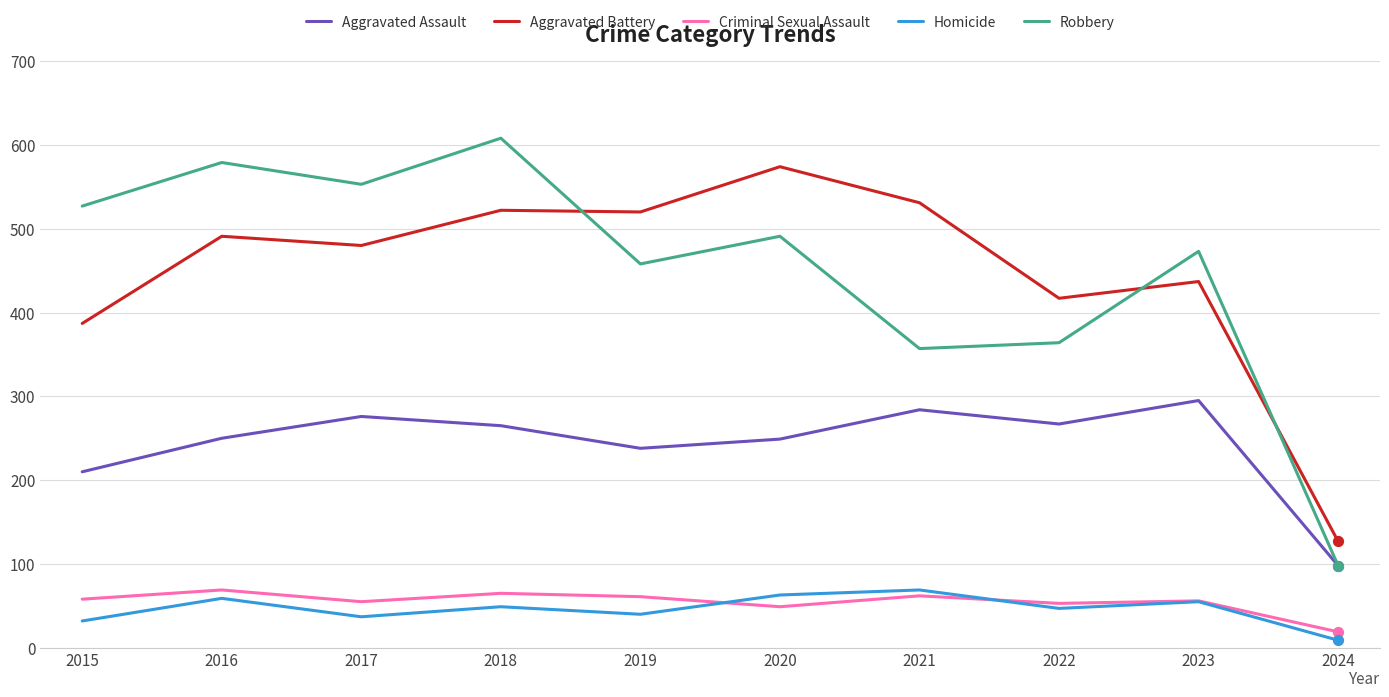

At which category is the sum across all series the highest?

2018